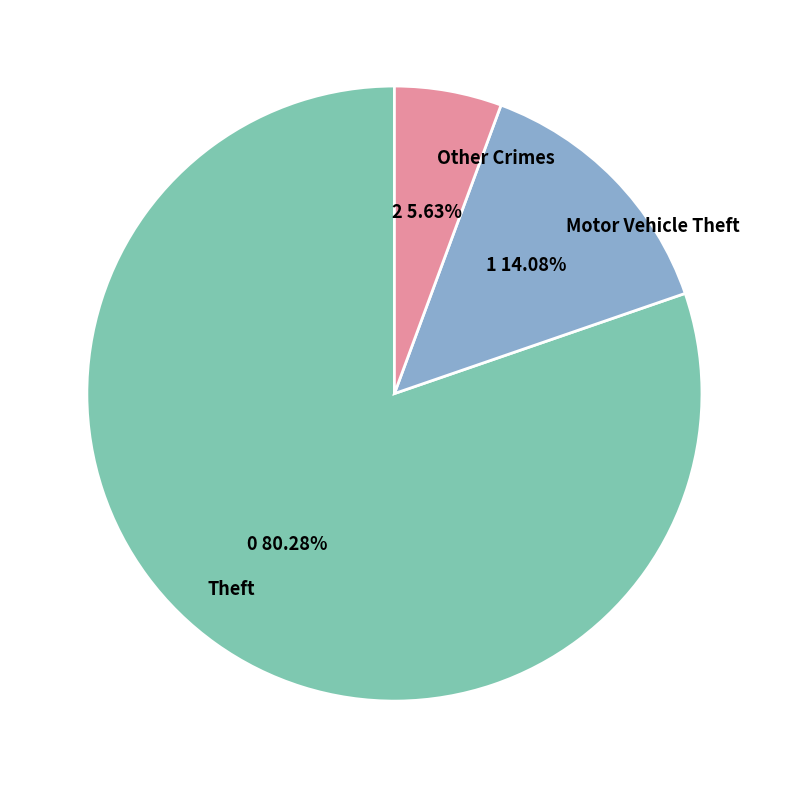

Combined, do Theft and Other Crimes account for over 50%?

Yes